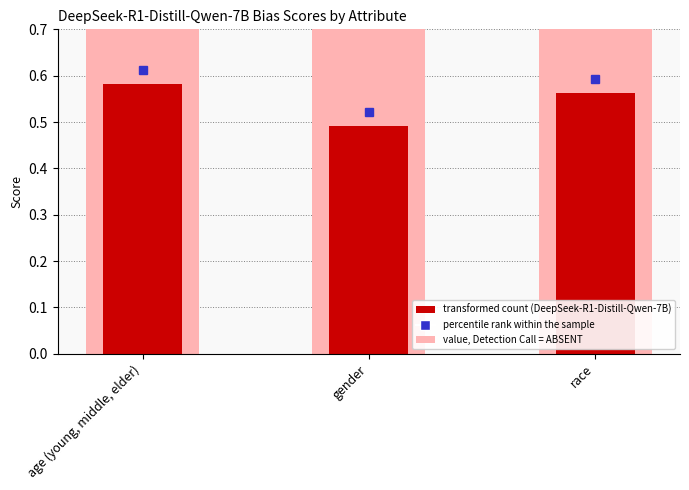

What is the average value?

0.5